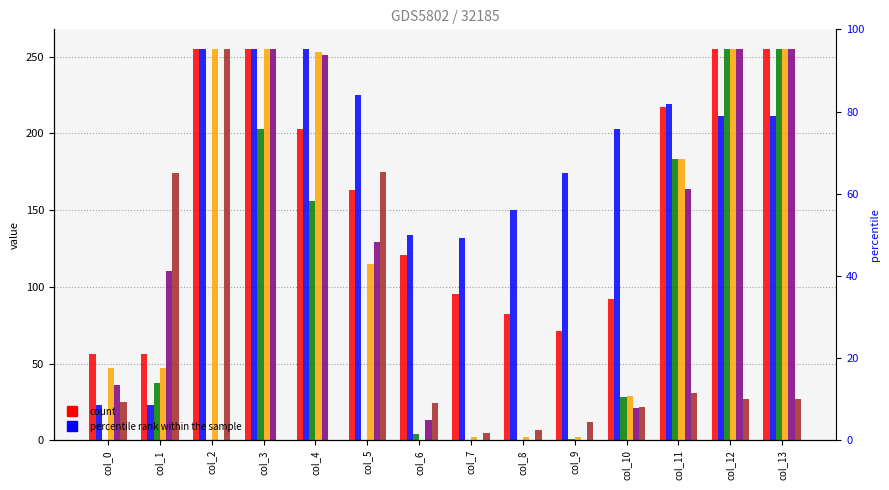

At col_10, list the series in order from smallest to largest.

col_12, col_24, col_11, col_18, col_19, col_23